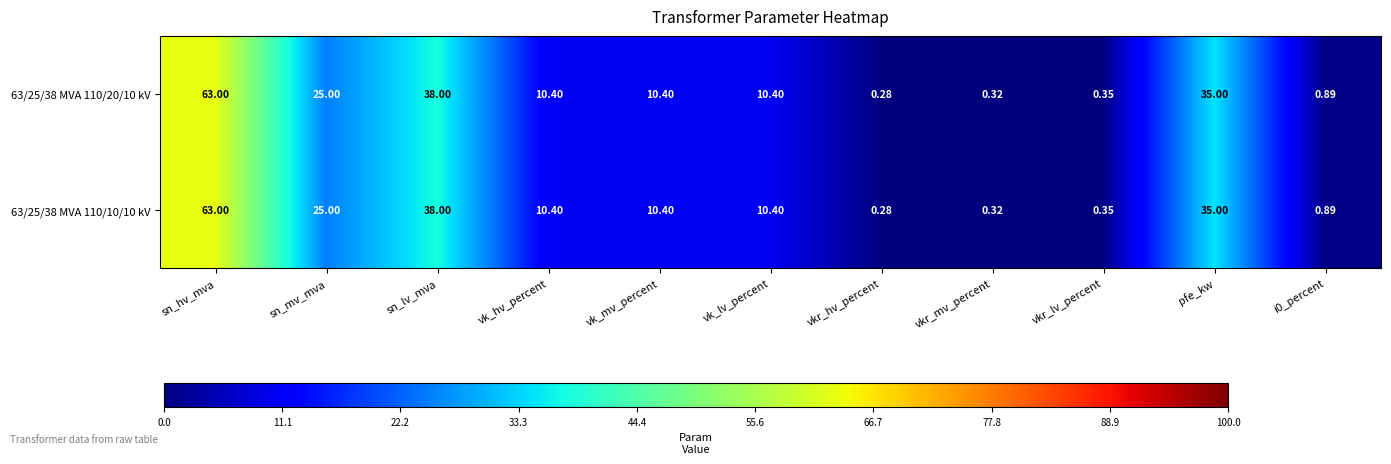

Where is 63/25/38 MVA 110/20/10 kV nearest to the value 31?

pfe_kw